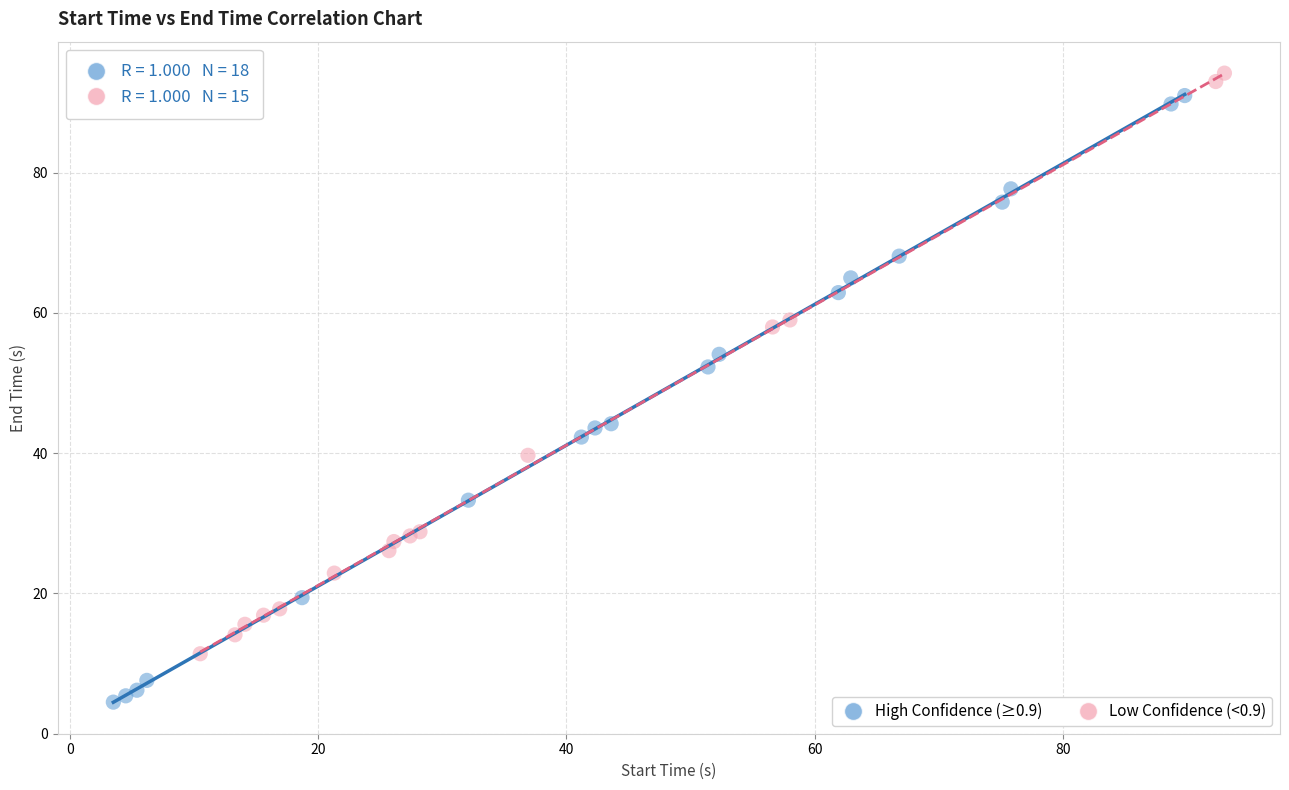

Which series reaches the maximum Y coordinate?

Low Confidence (<0.9)